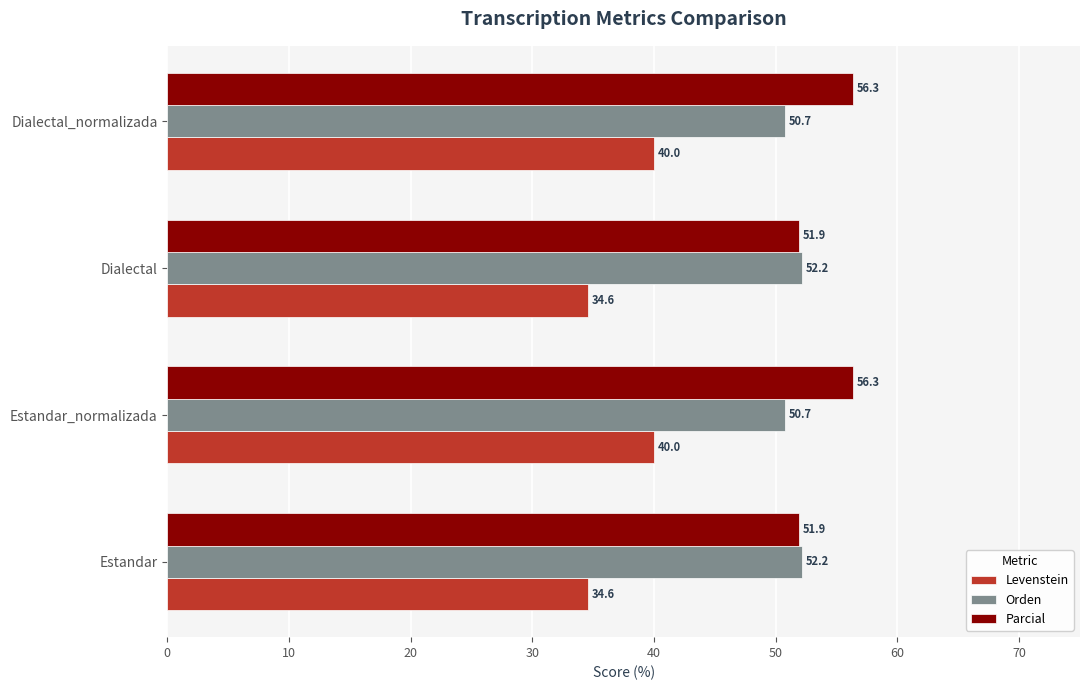

What is the maximum value shown in the chart?

56.3